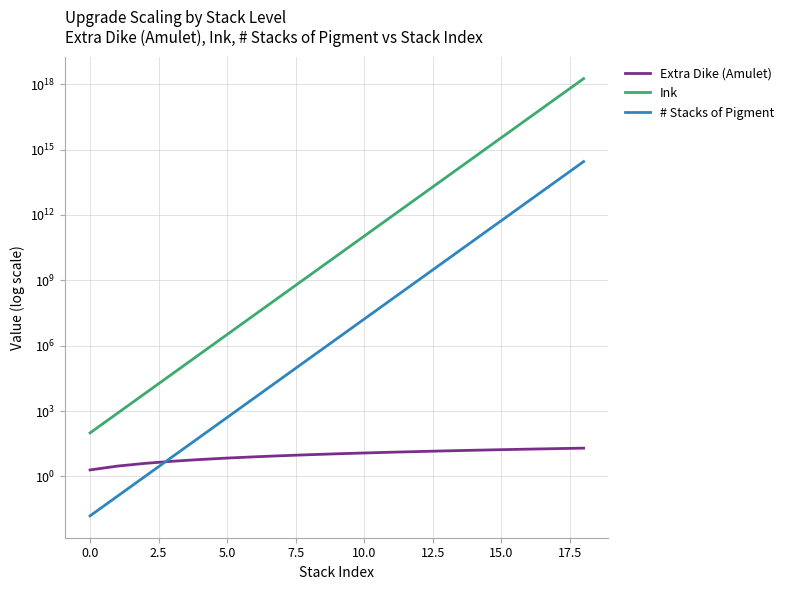

True or false: # Stacks of Pigment and Ink intersect in this chart.

False